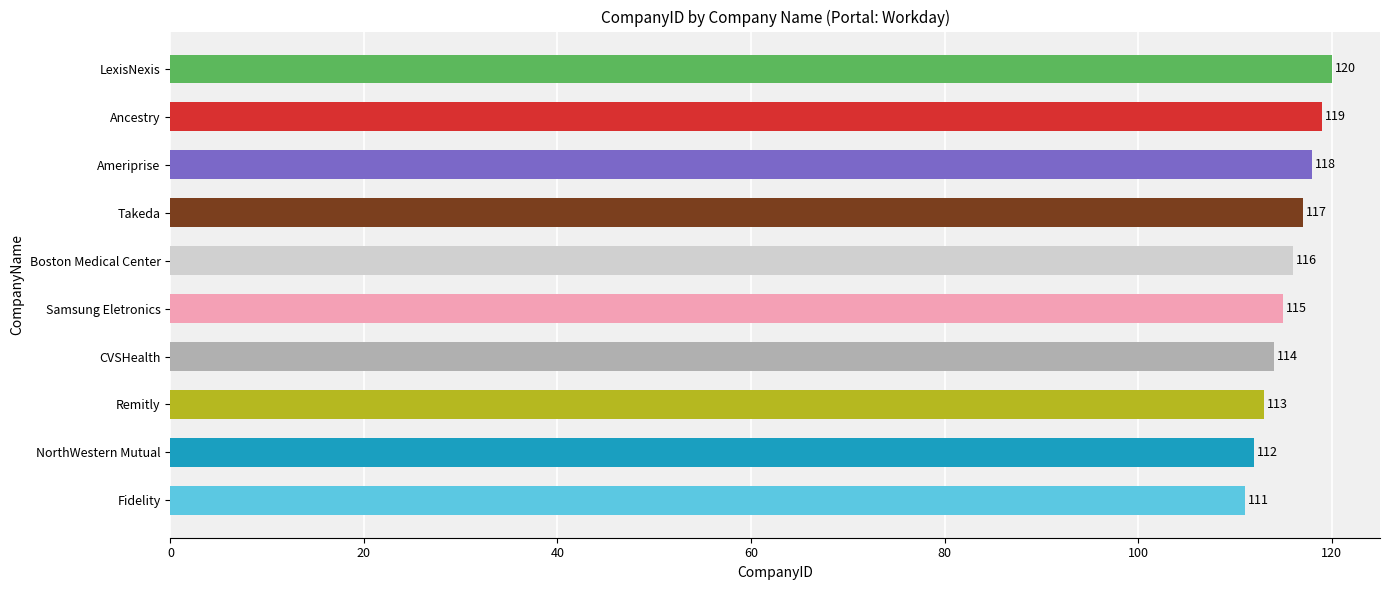

What is the approximate value at NorthWestern Mutual?

112